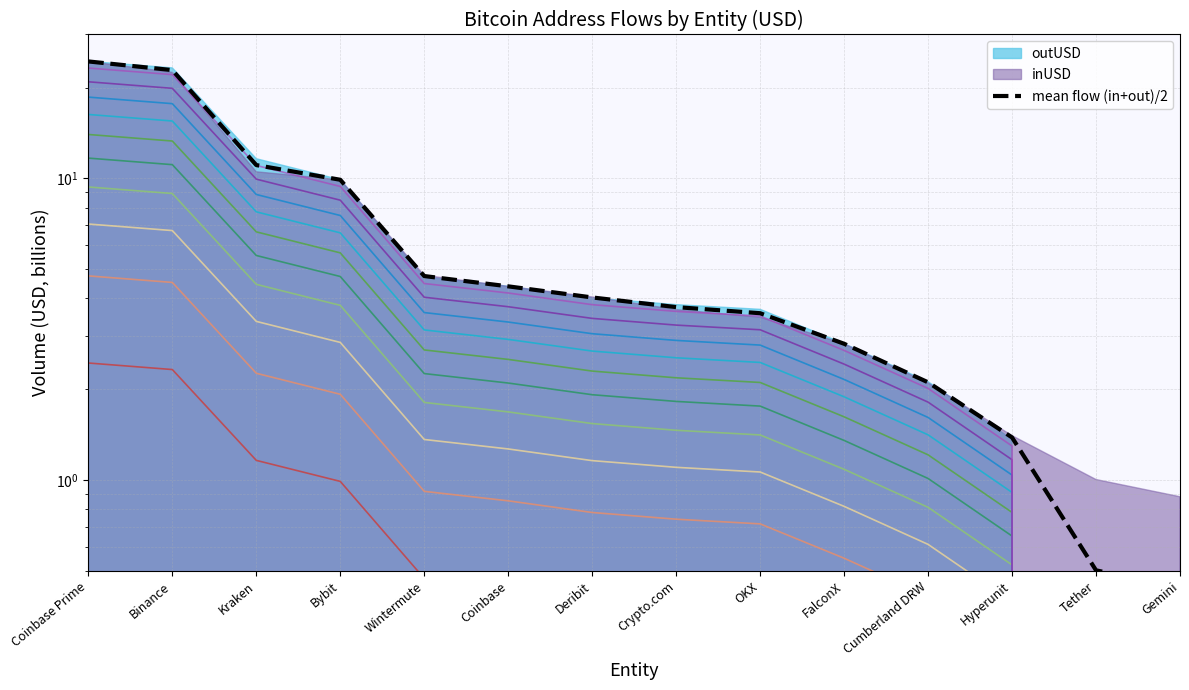

How many values exceed 4?

7